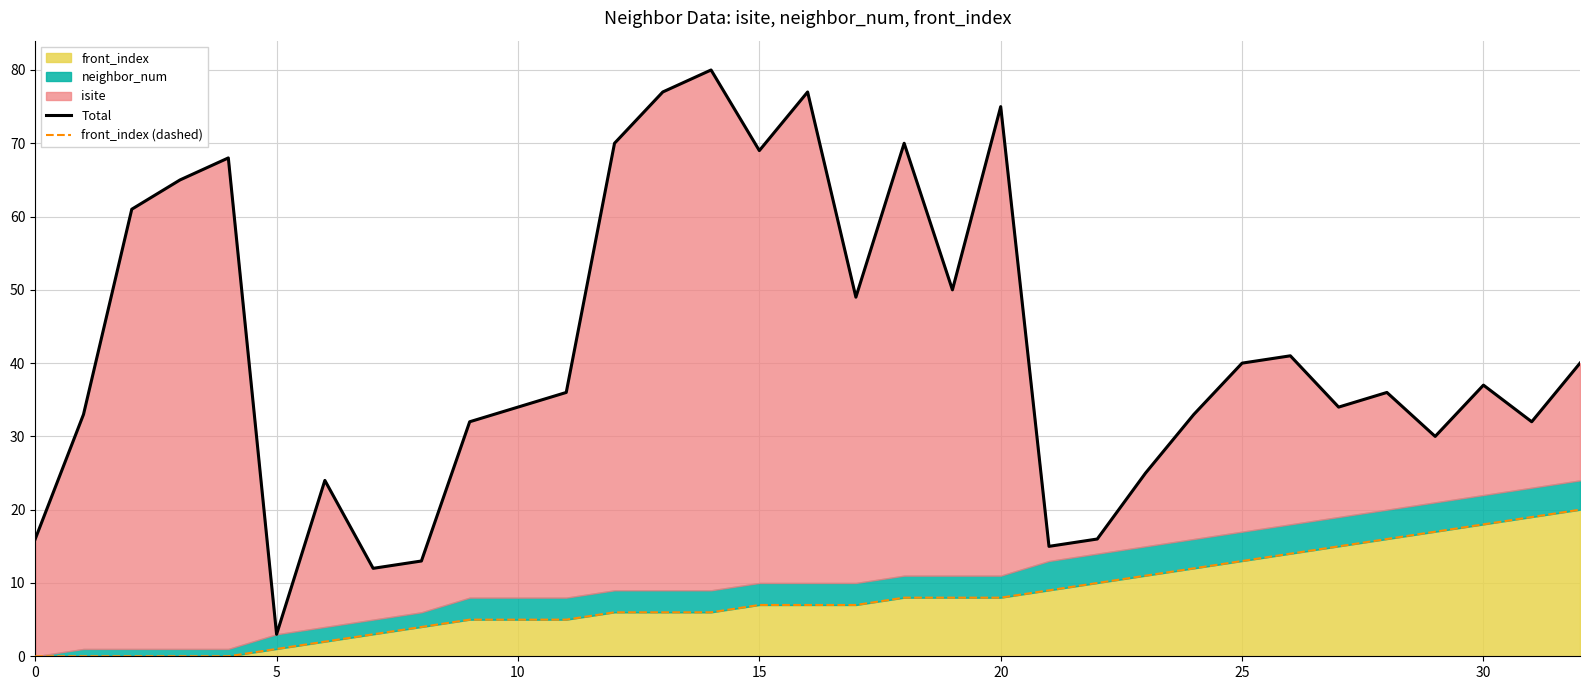

Which series has the widest spread of values?

Total